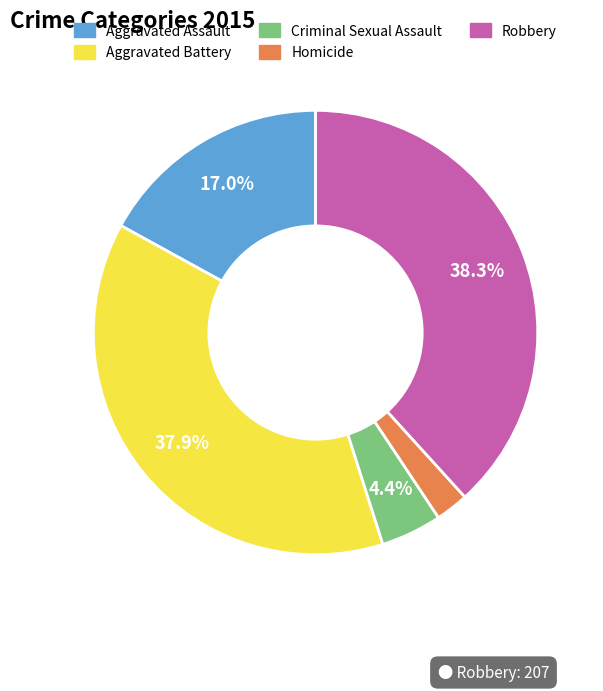

True or false: Criminal Sexual Assault accounts for 4% of the total.

True